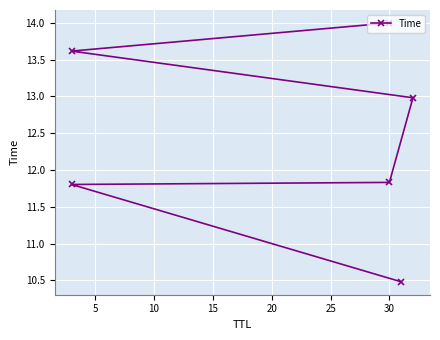

How many values are below 12?

3